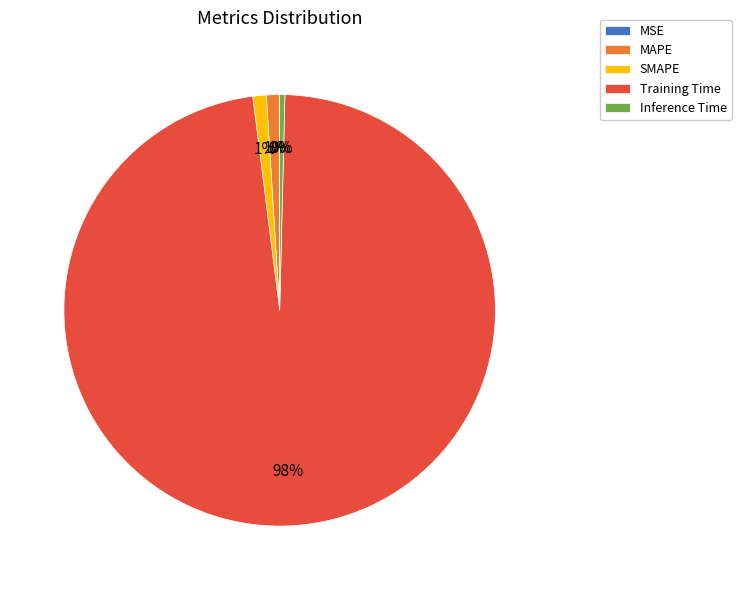

To the nearest percent, what is the average slice percentage?

20%